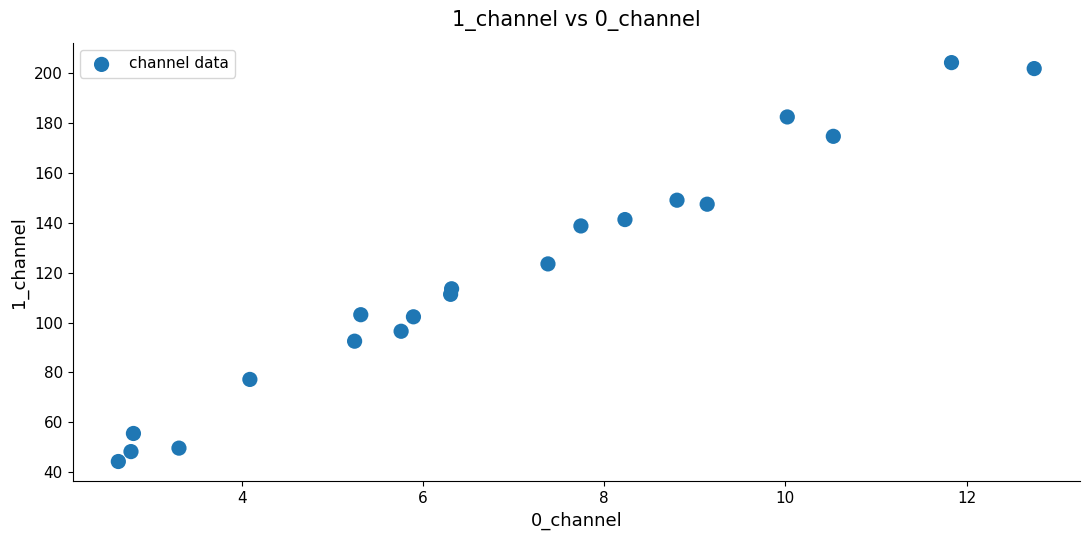

What is the range of X values (max minus min)?

10.1